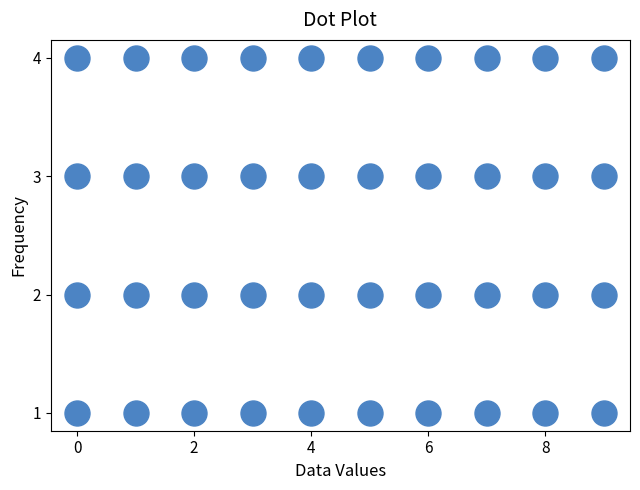

What is the range of Y values (max minus min)?

3